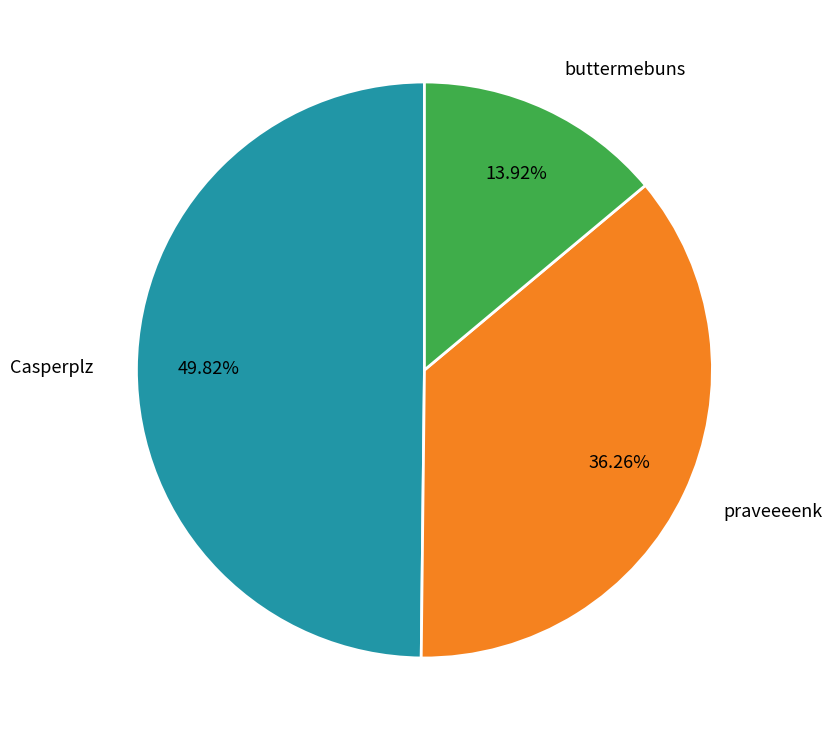

How many slices are in this pie chart?

3